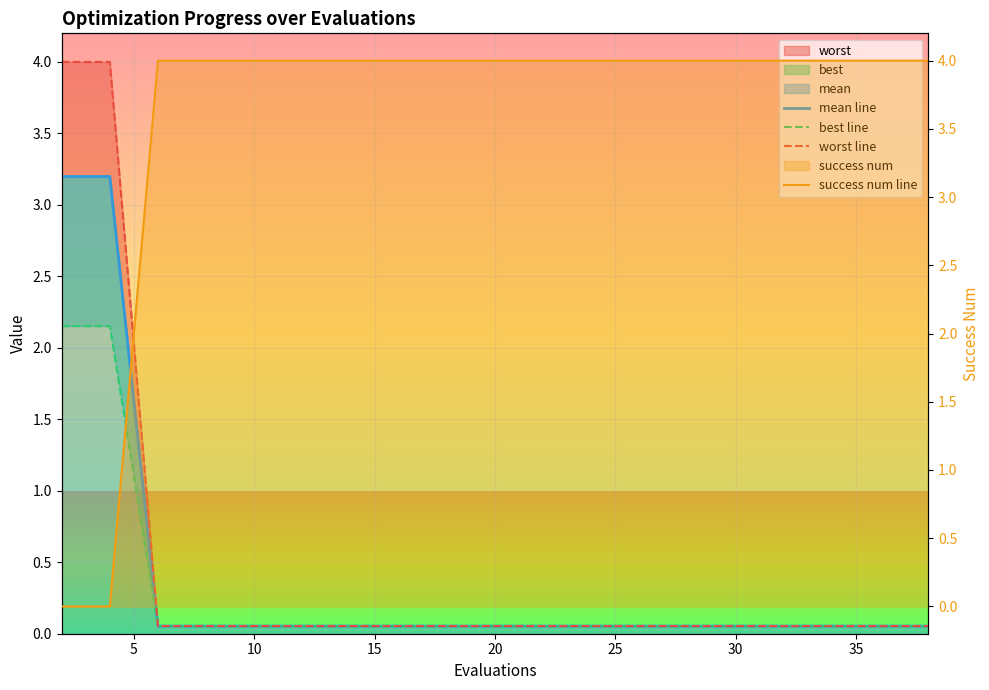

How many intersections are there between success num and best?

1